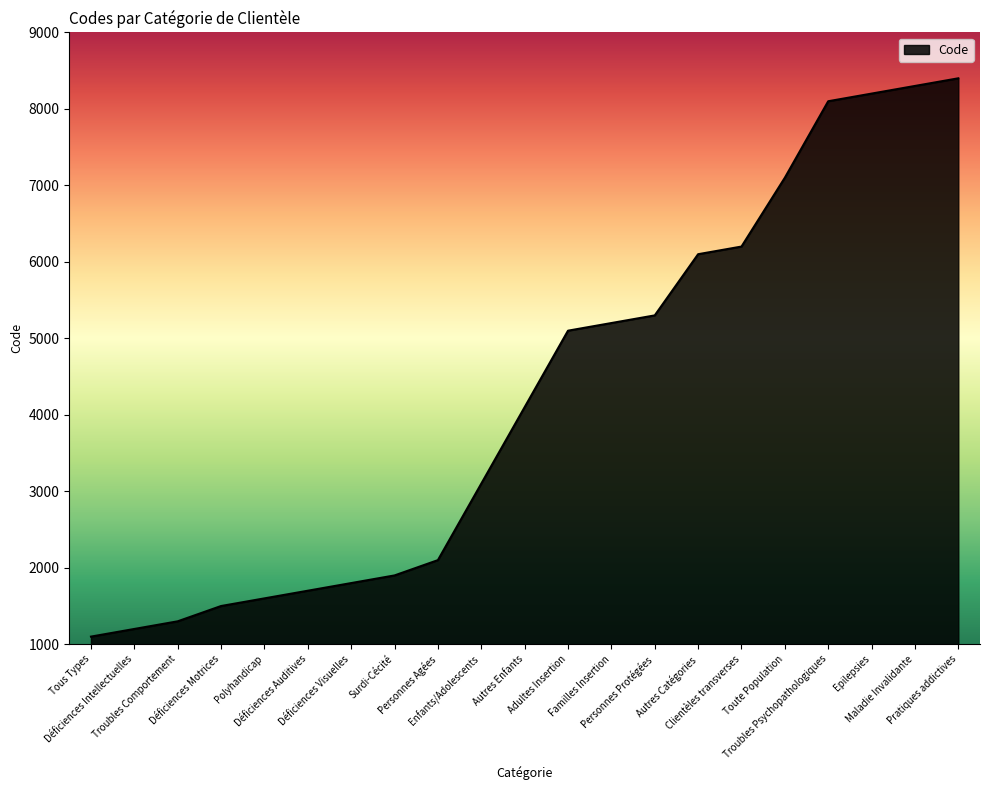

What is the average value?

4257